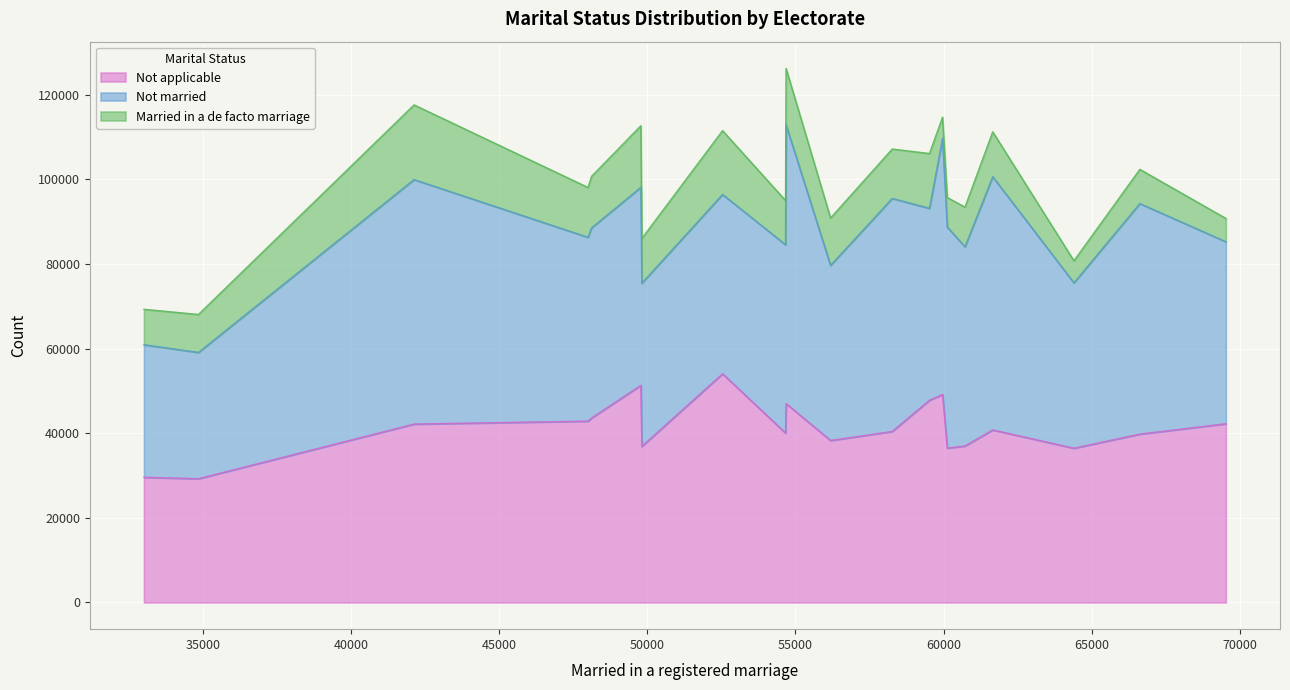

How many times do Not applicable and Not married cross each other?

6